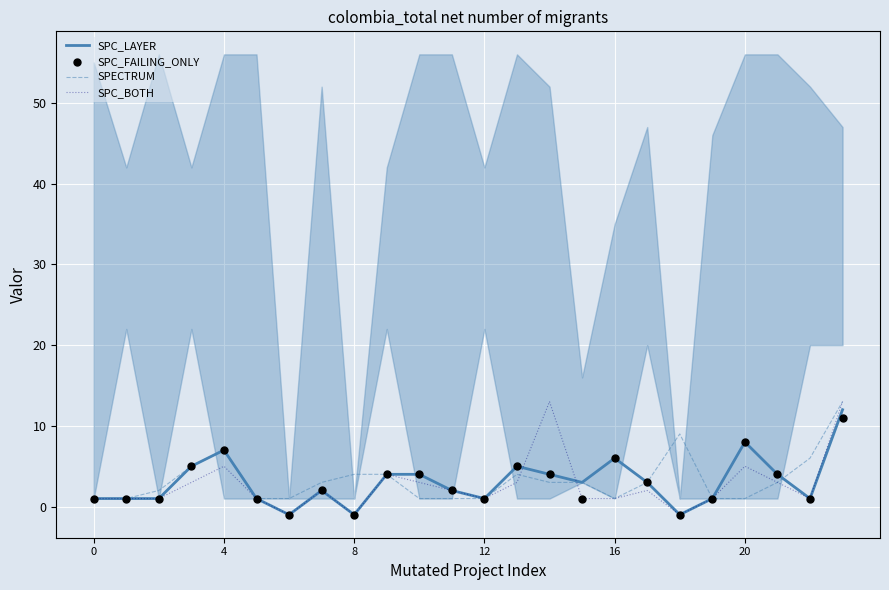

What are all the series names shown in the legend?

SPC_LAYER, SPECTRUM, SPC_BOTH, SPC_FAILING_ONLY